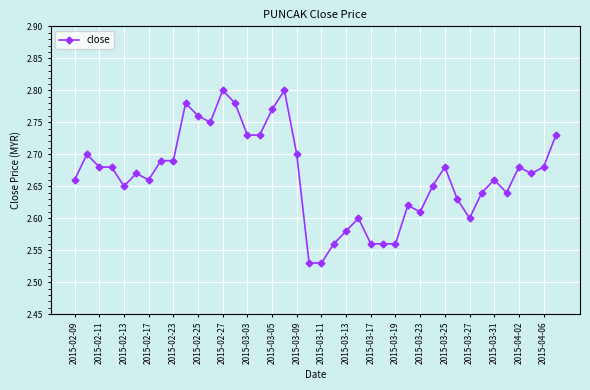

How many distinct data groups are displayed?

1